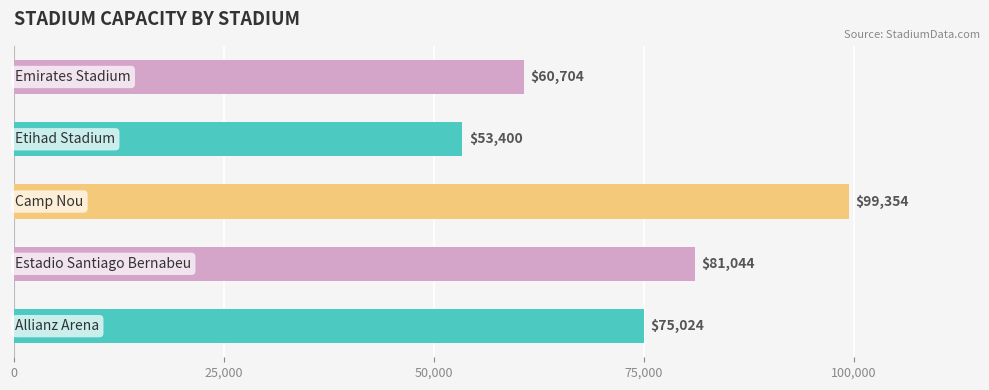

What is the sum of all values?

369526